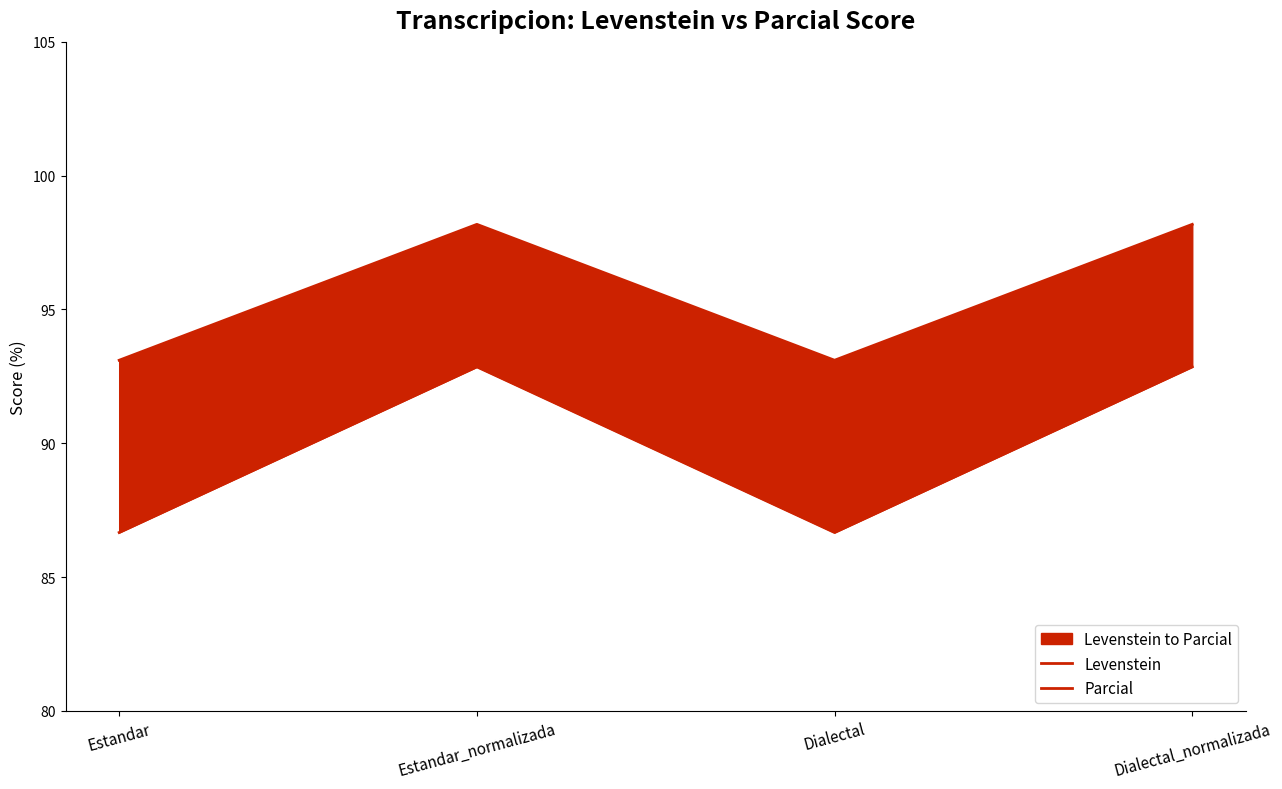

What is the value of the Parcial point at the 2nd from the left?

98.2